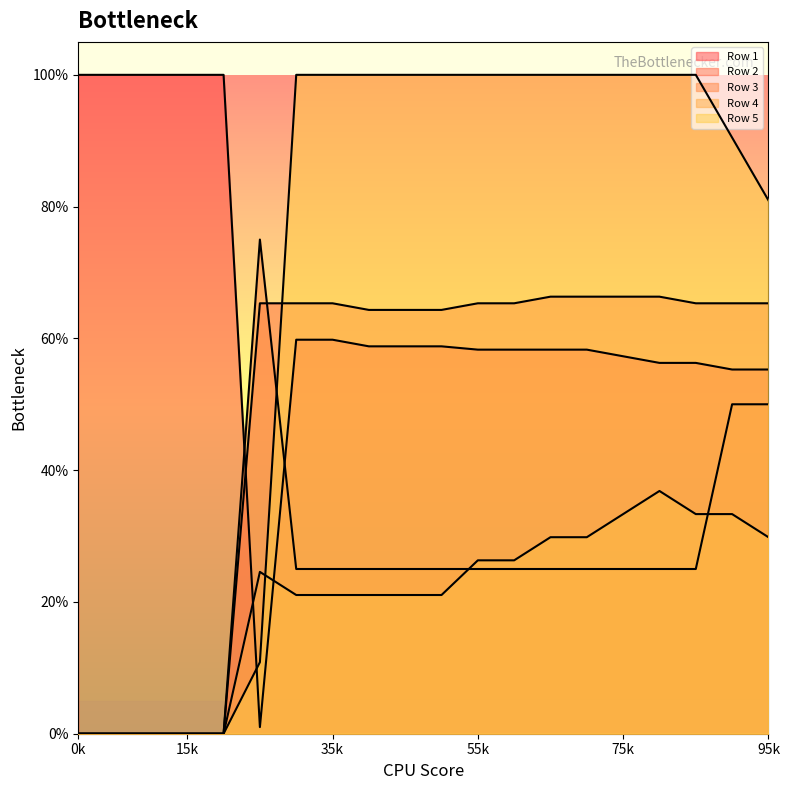

Count the number of data series in this chart.

5